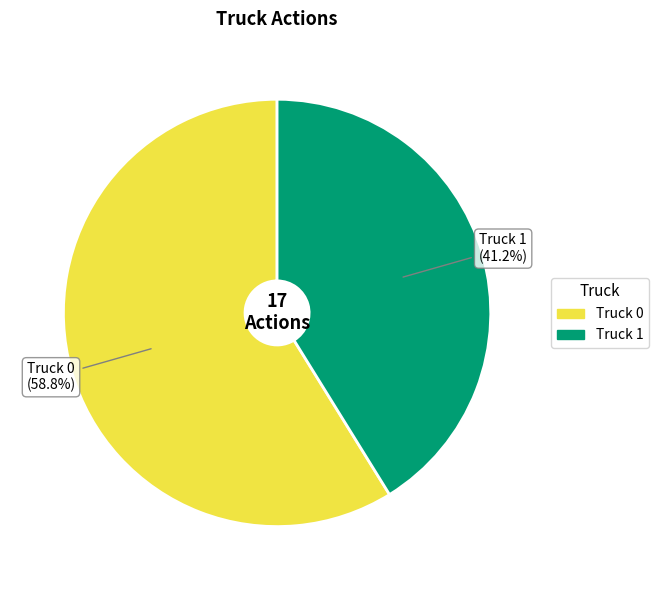

Count the number of slices in the pie.

2